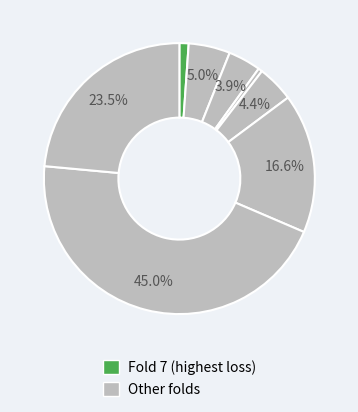

How many slices are in this pie chart?

8